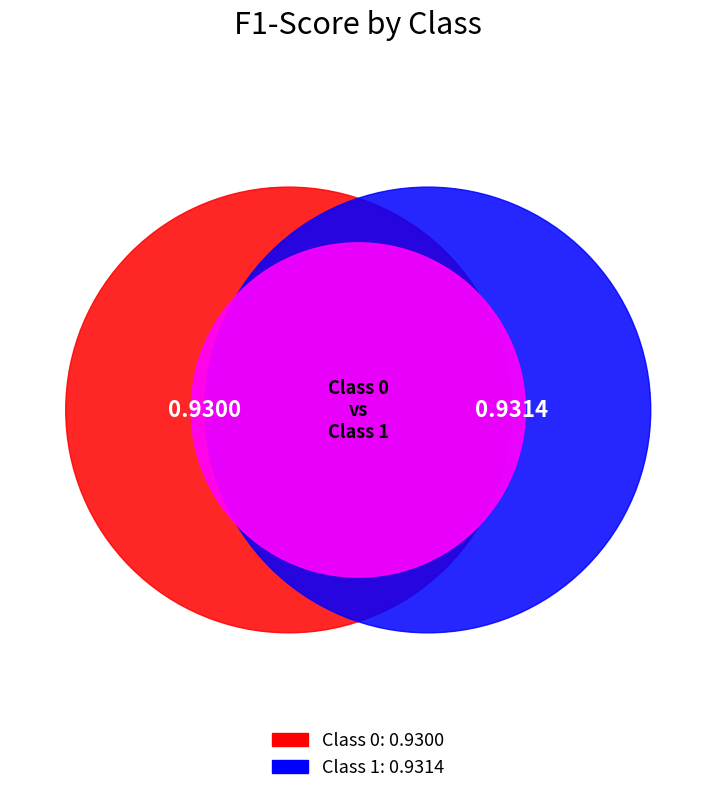

Does any single category account for the majority?

Yes